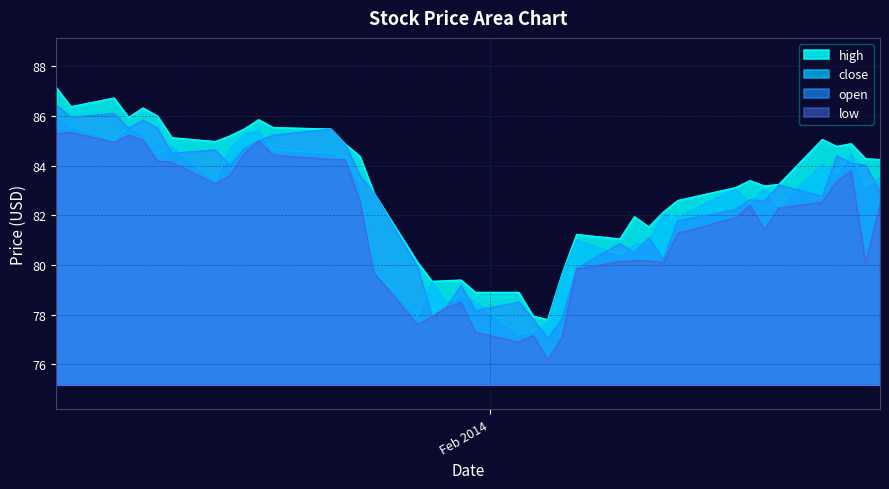

What is the highest value of the close series?

86.0